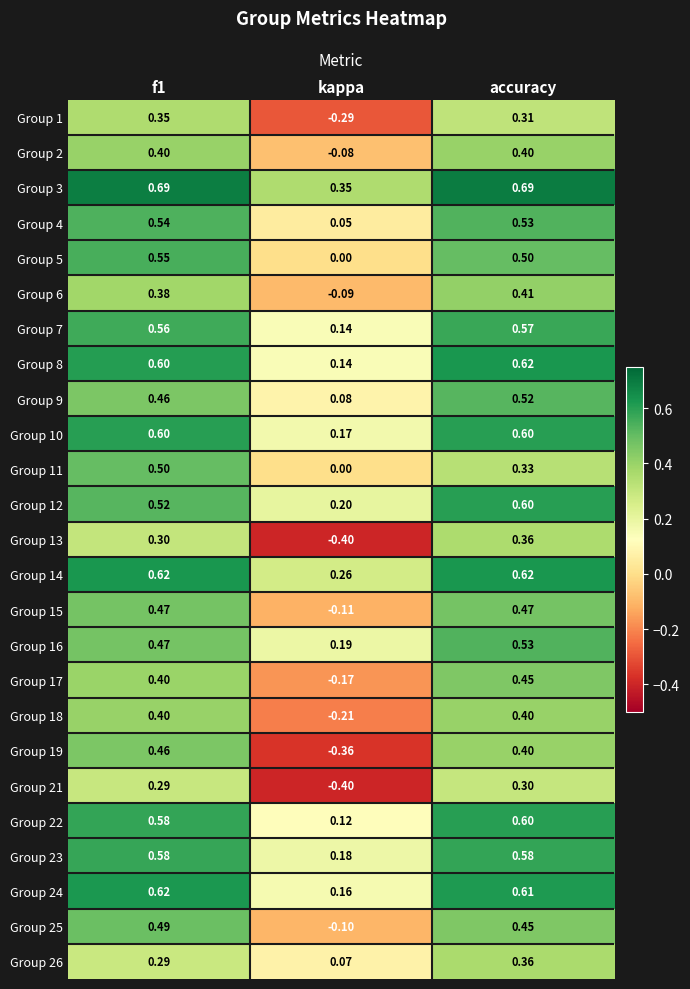

What is the spread (max minus min) of values at accuracy?

0.4